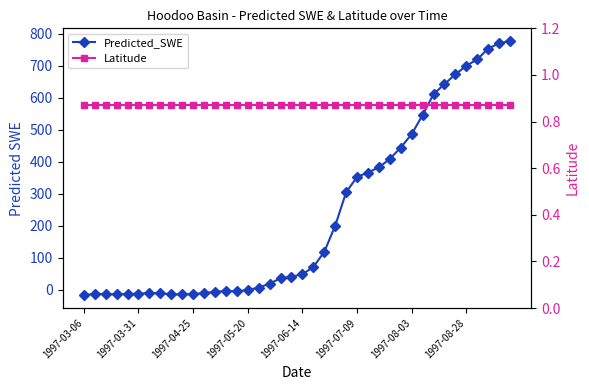

How many distinct data groups are displayed?

2